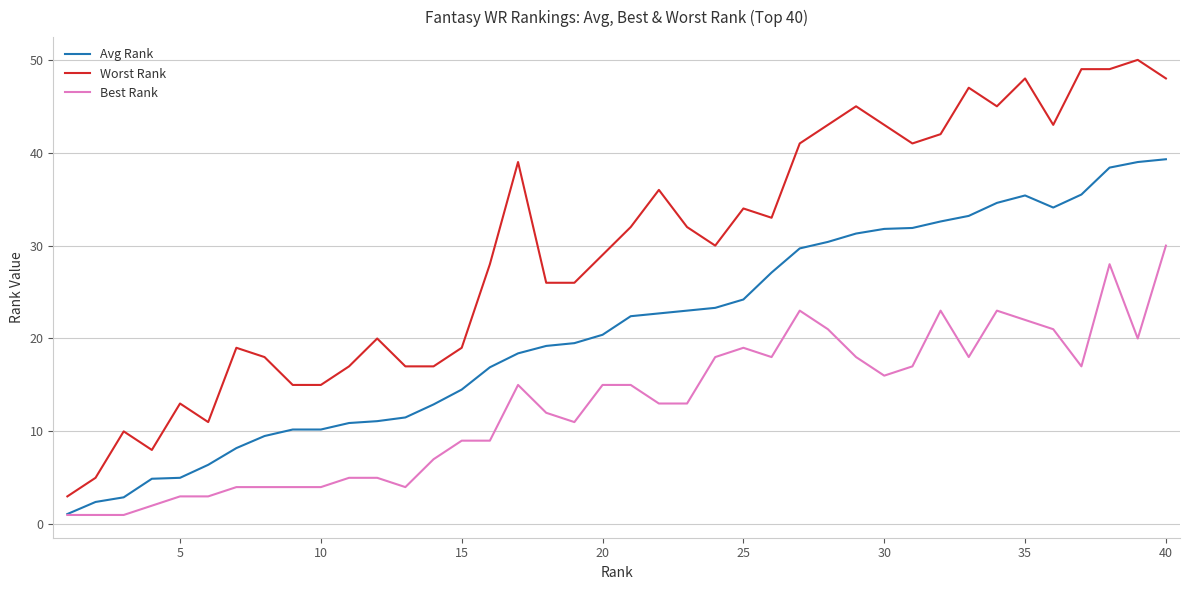

List the series in order of their peak value, highest first.

Worst Rank, Avg Rank, Best Rank